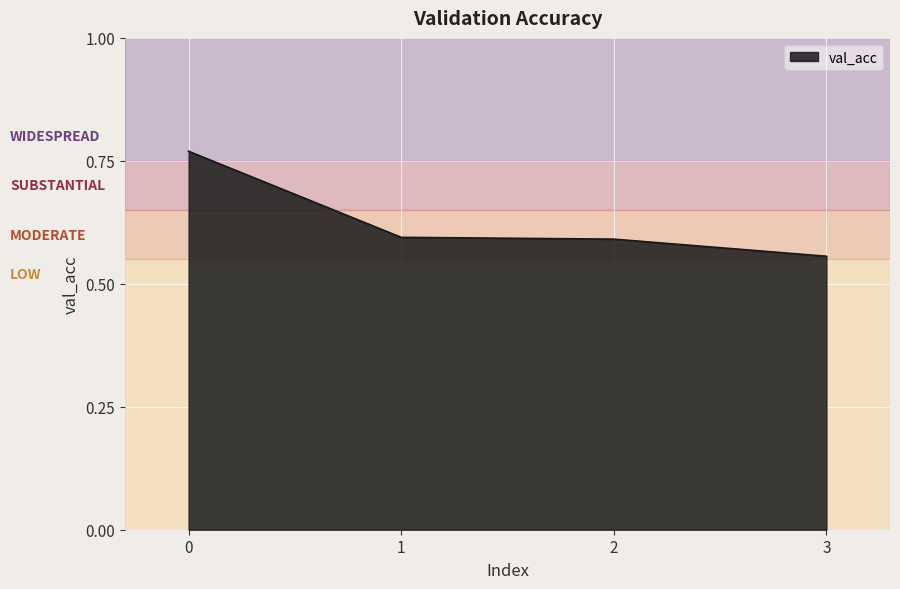

Where is the data nearest to the value 0?

3